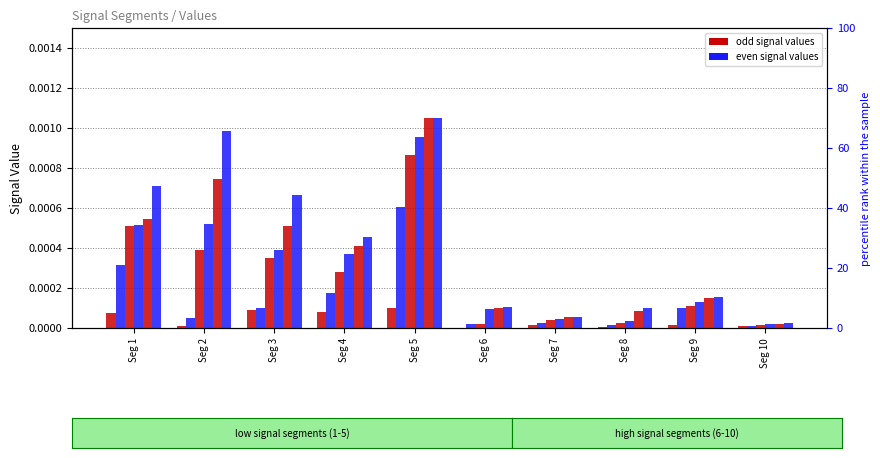

Is it true that Signal_Value_1 equals 0.0 at Seg 5?

True